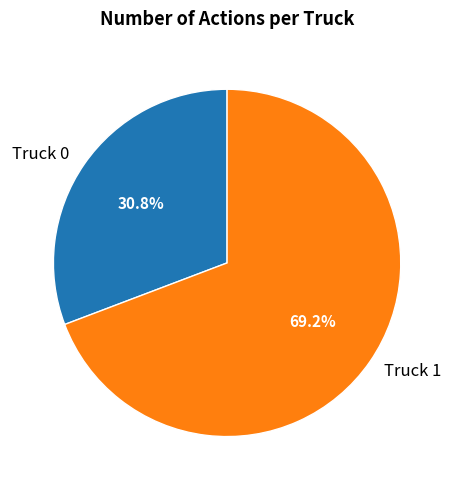

To the nearest percent, what portion does Truck 0 represent?

31%